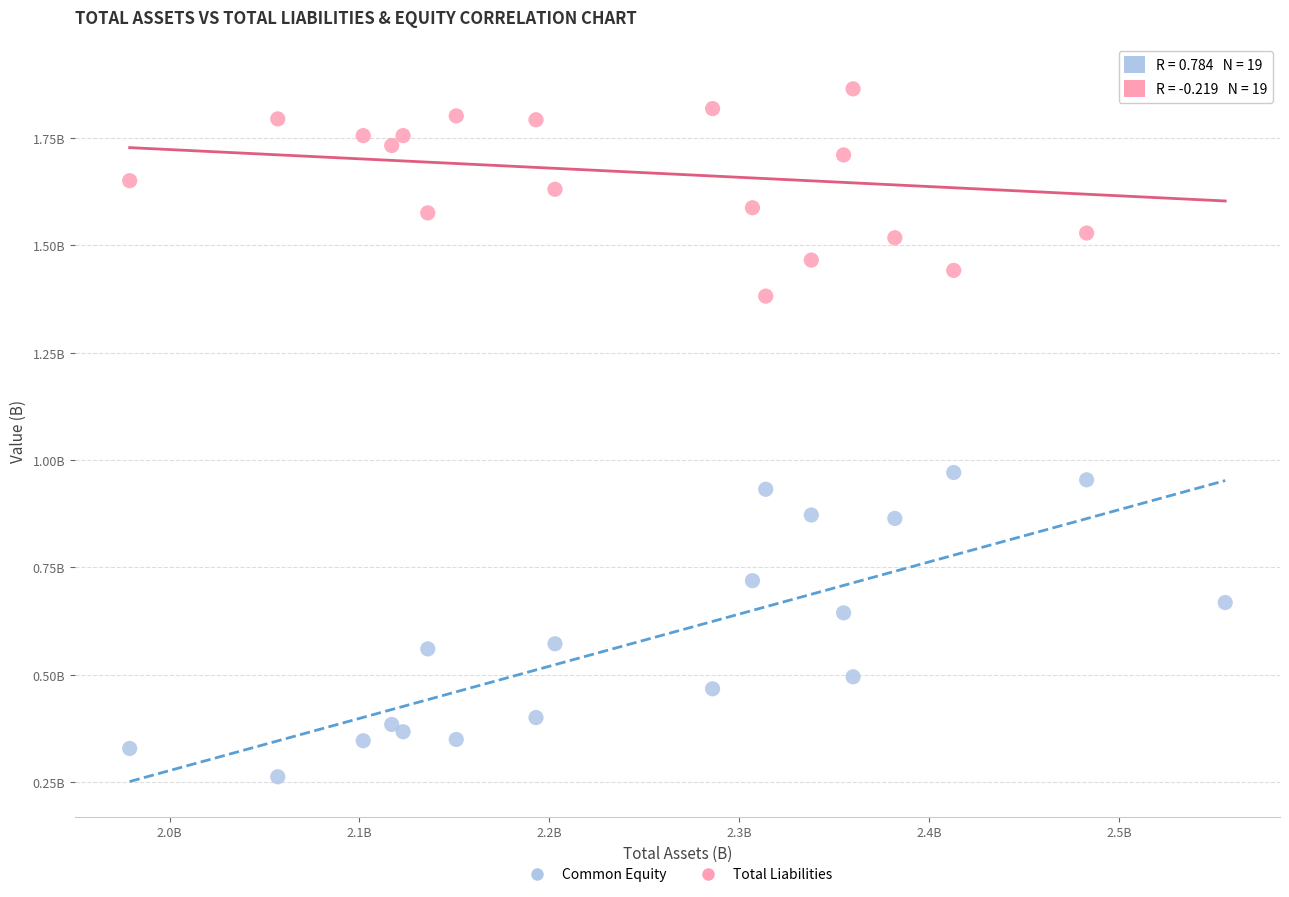

What are all the series names shown in the legend?

Common Equity, Total Liabilities